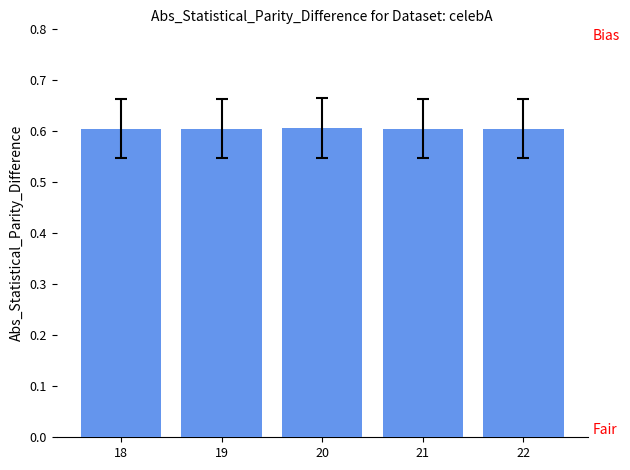

What is the sum of the values at 21 and 19?

1.2